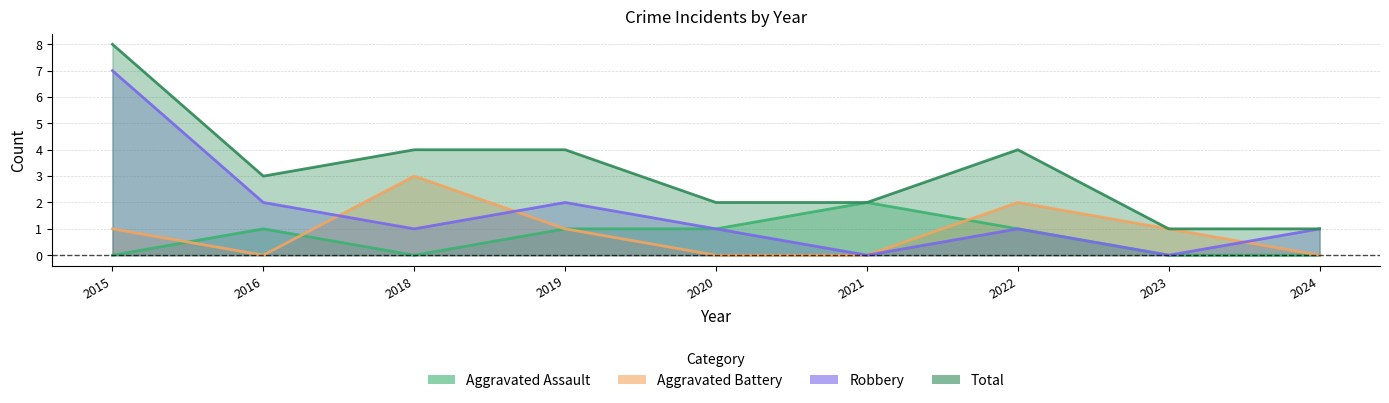

What is the sum of the Robbery values at 2020 and 2018?

2